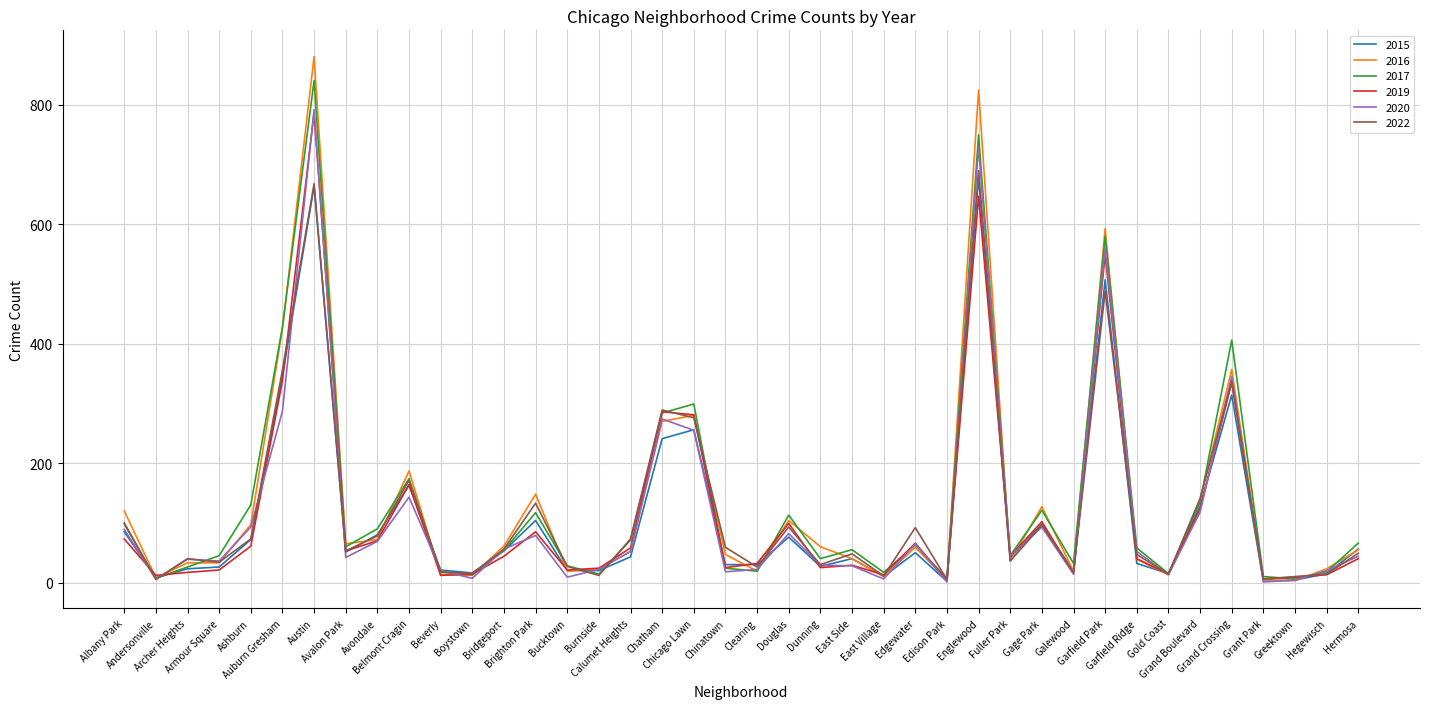

Which series has the largest range (max minus min)?

2016